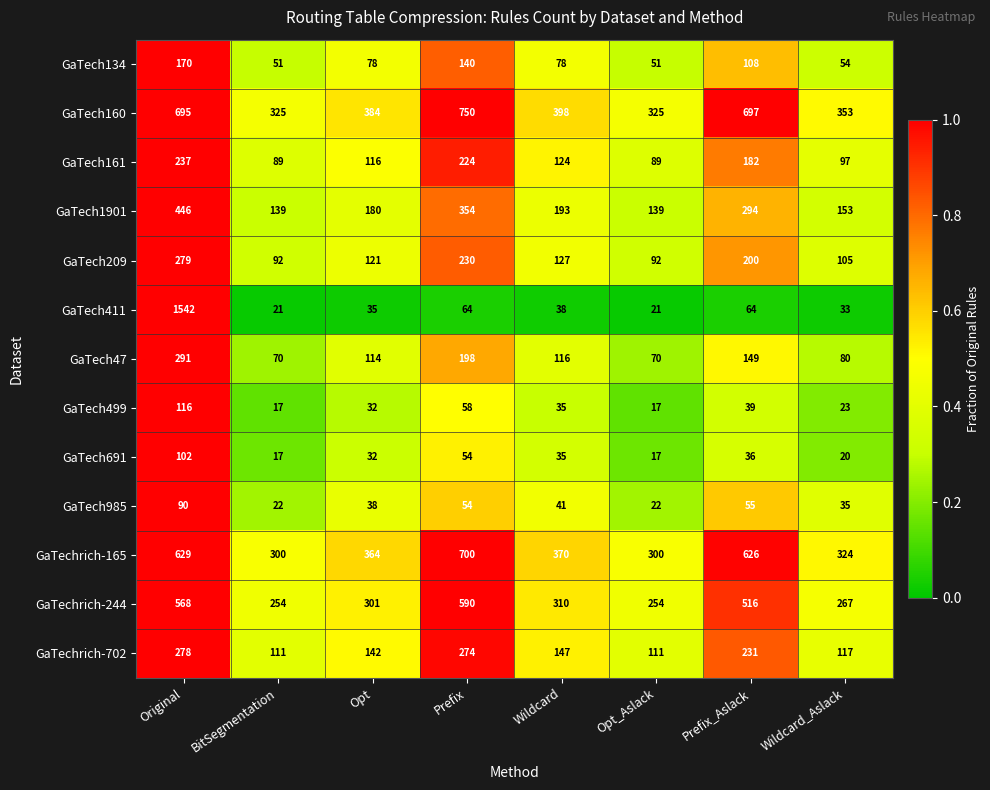

Which category has the highest value in the GaTech47 series?

Original